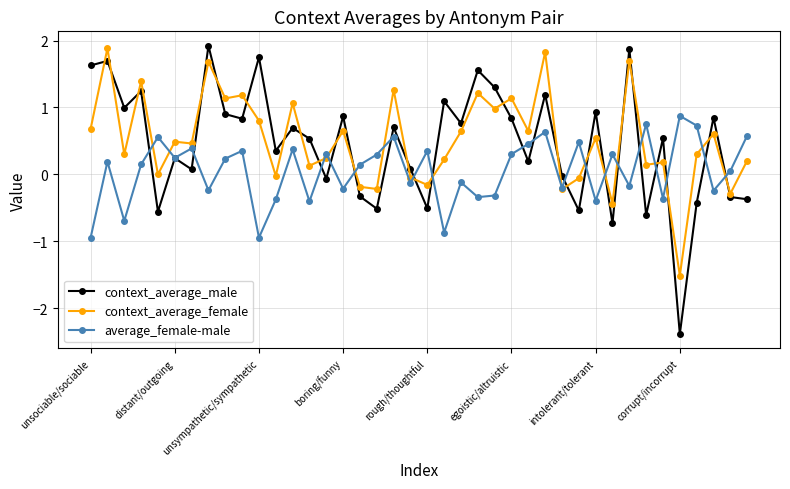

What is the maximum value for average_female-male?

0.9